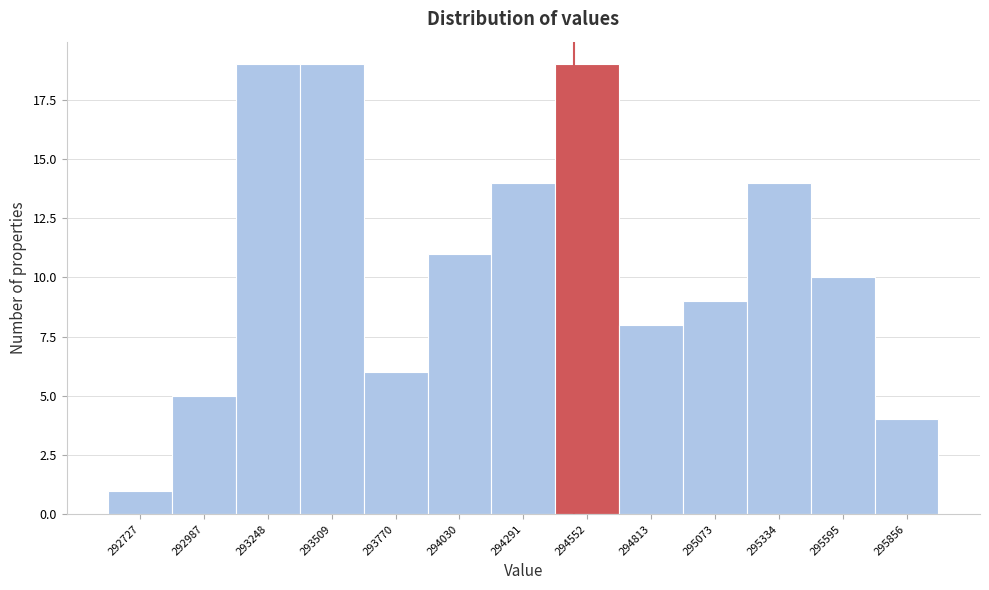

Reading left to right, transcribe all the data shown in this chart.

1	5	19	19	6	11	14	19	8	9	14	10	4